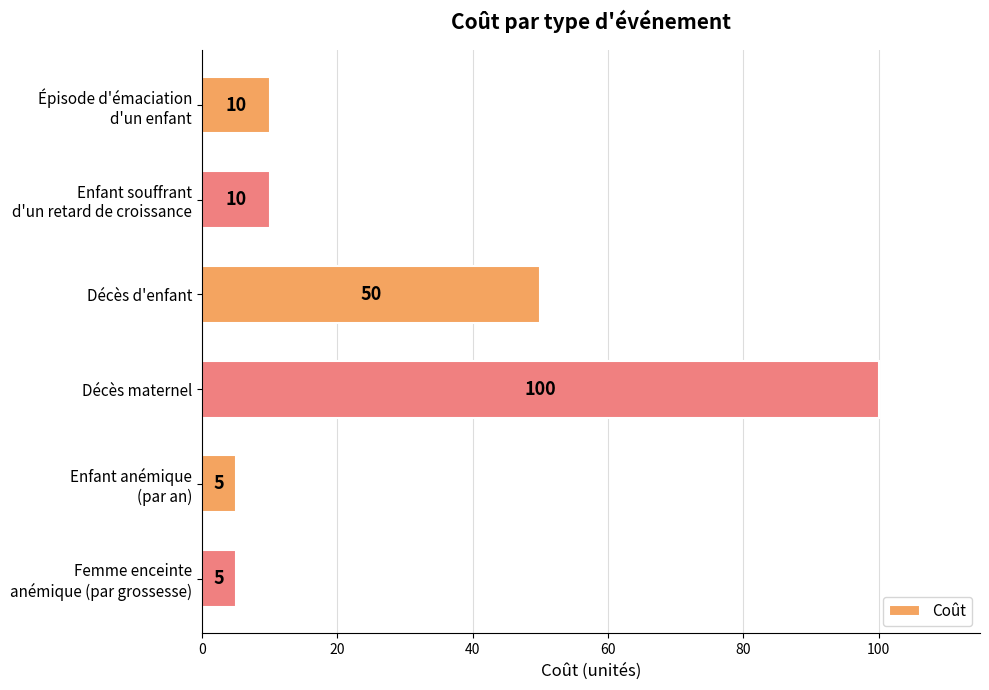

Count the number of data series in this chart.

1